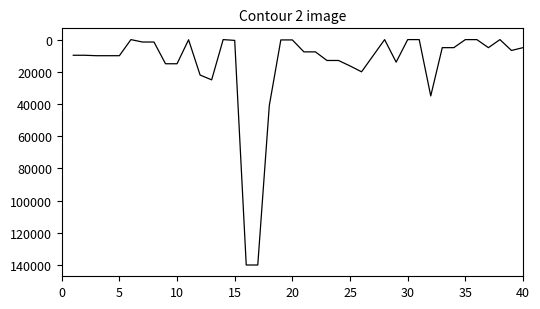

What is the average value?

15368